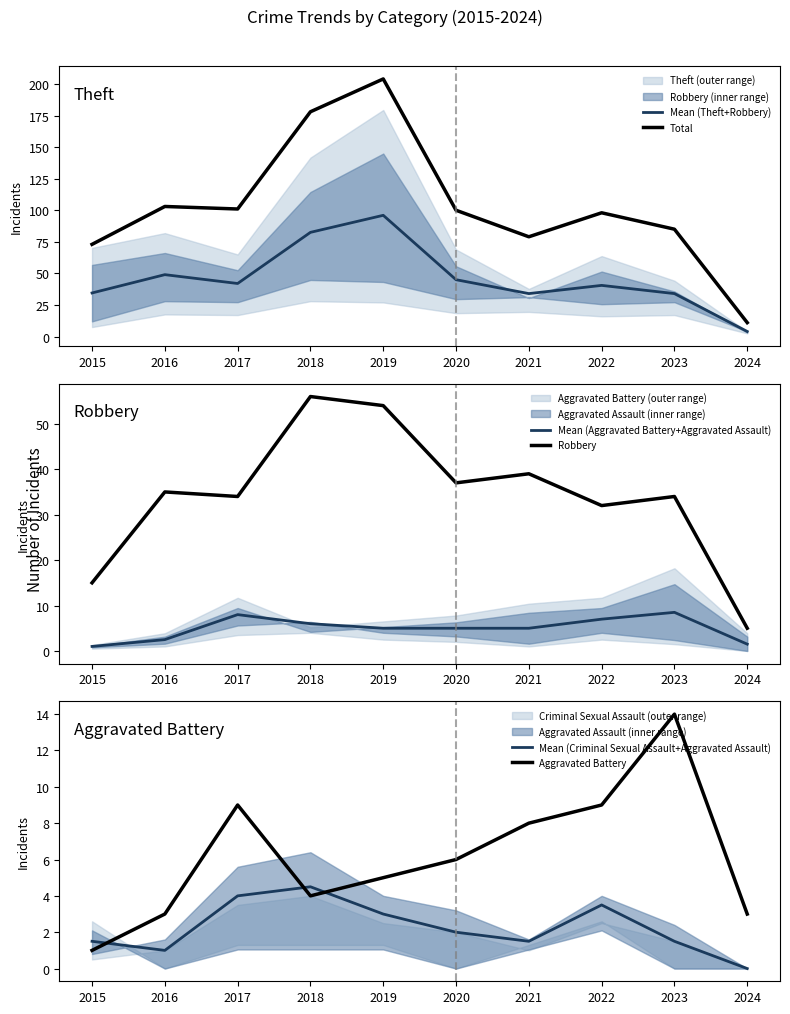

True or false: Mean (Criminal Sexual Assault+Aggravated Assault) has more than 2 interior local peaks.

False